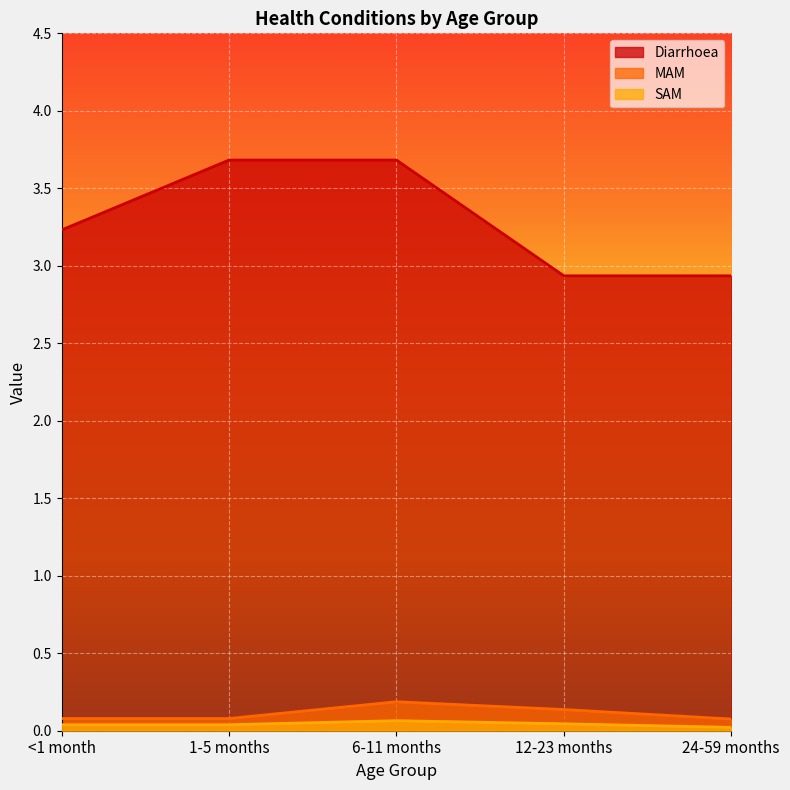

What is the label of the 1st point from the left?

<1 month